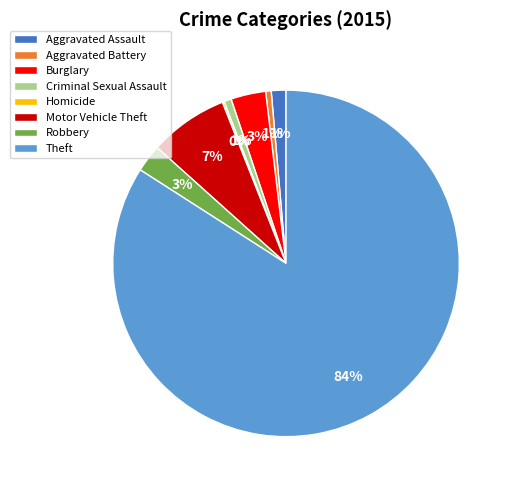

To the nearest percent, what percentage of the pie is Aggravated Battery?

1%